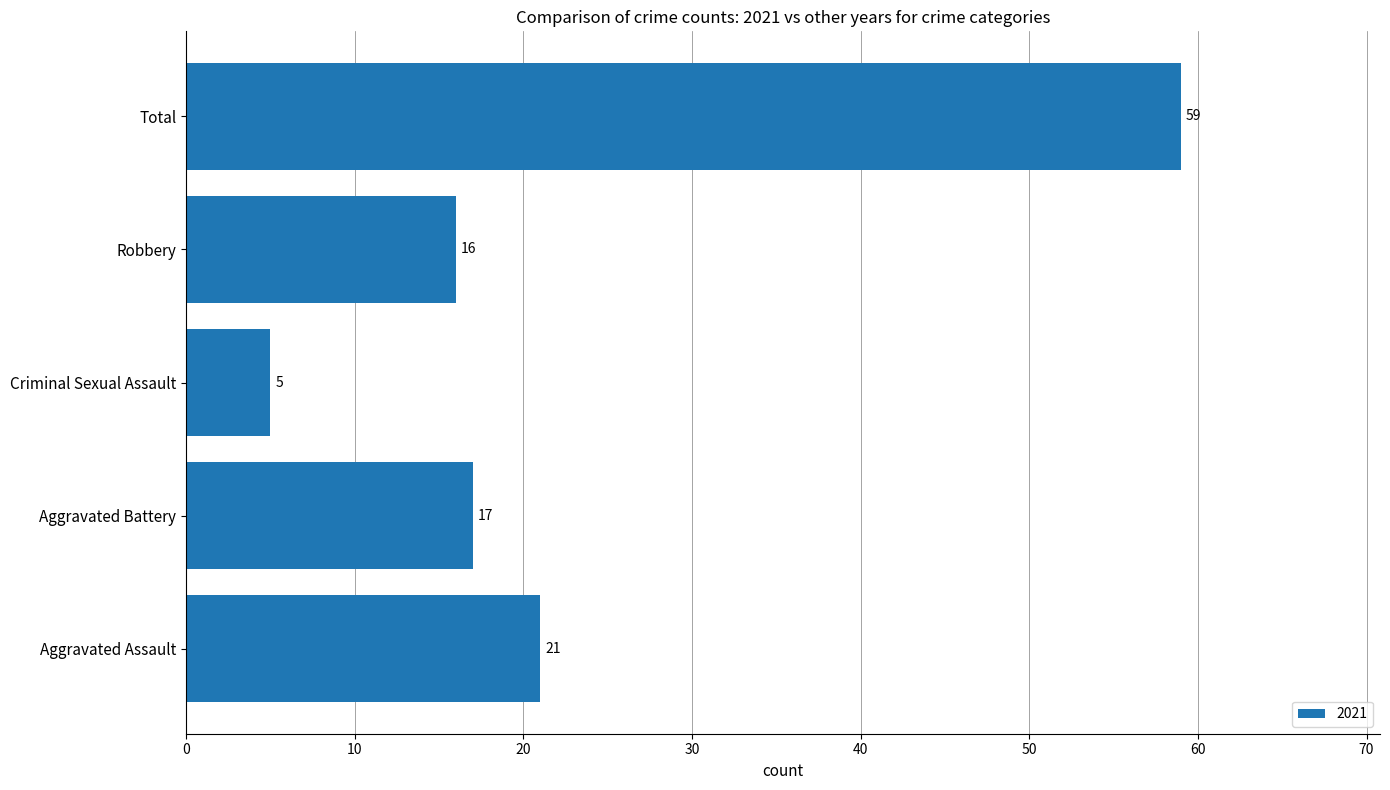

Which has a higher value, Aggravated Battery or Aggravated Assault?

Aggravated Assault